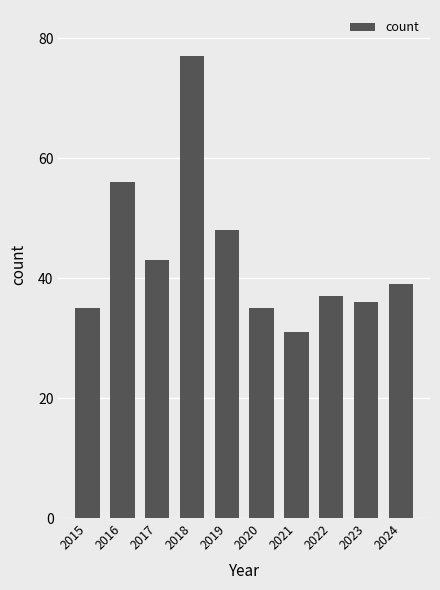

Reading left to right, extract all data points from this chart.

2015=35	2016=56	2017=43	2018=77	2019=48	2020=35	2021=31	2022=37	2023=36	2024=39